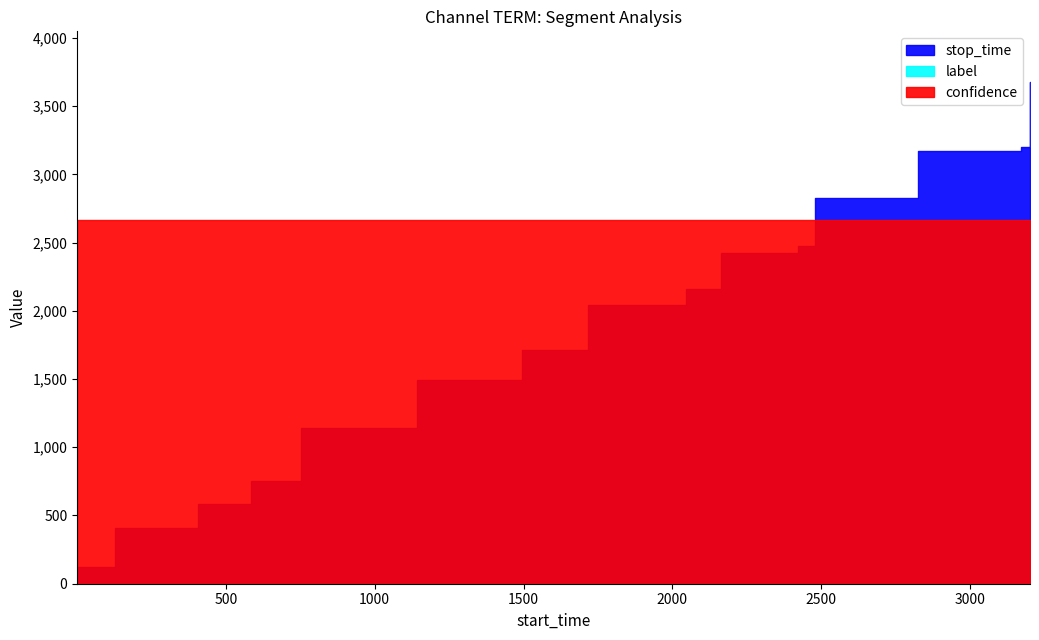

Where does the stop_time series first go above 2045?

2046